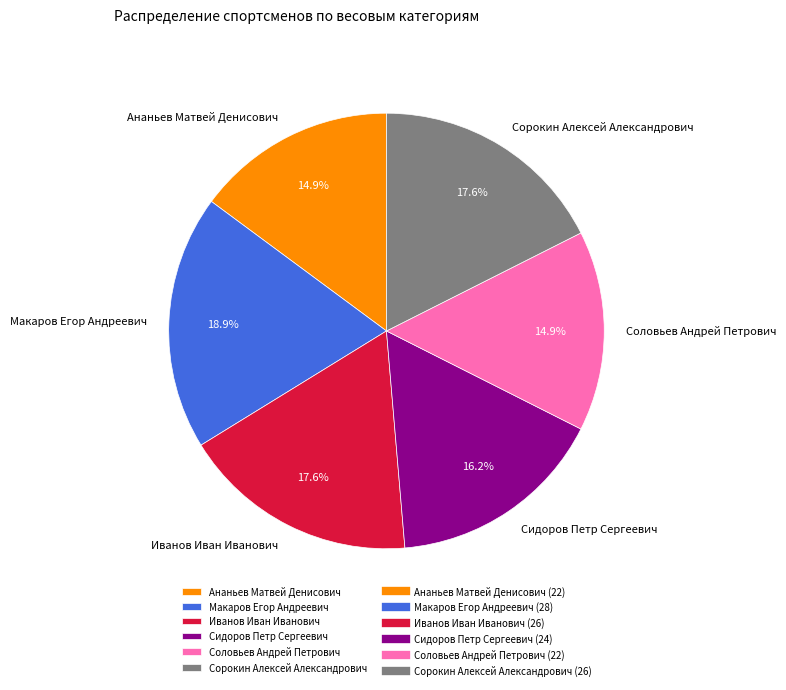

Do Ананьев Матвей Денисович and Иванов Иван Иванович together represent more than half of the pie?

No